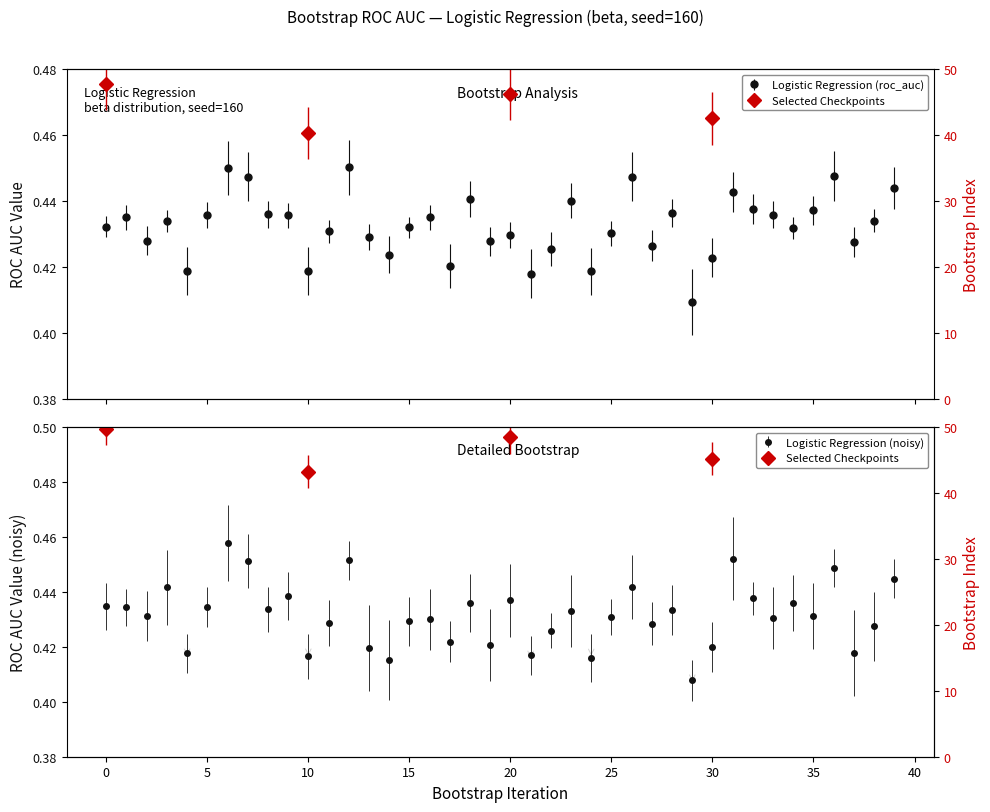

Reading left to right, transcribe all the data shown in this chart.

0=0.4	1=0.4	2=0.4	3=0.4	4=0.4	5=0.4	6=0.4	7=0.4	8=0.4	9=0.4	10=0.4	11=0.4	12=0.5	13=0.4	14=0.4	15=0.4	16=0.4	17=0.4	18=0.4	19=0.4	20=0.4	21=0.4	22=0.4	23=0.4	24=0.4	25=0.4	26=0.4	27=0.4	28=0.4	29=0.4	30=0.4	31=0.4	32=0.4	33=0.4	34=0.4	35=0.4	36=0.4	37=0.4	38=0.4	39=0.4